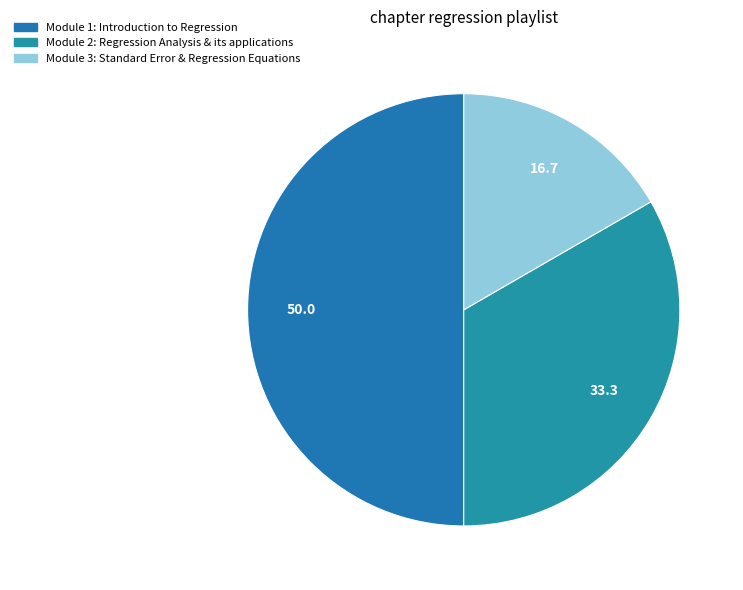

Do Module 2: Regression Analysis & its applications and Module 1: Introduction to Regression together represent more than half of the pie?

Yes